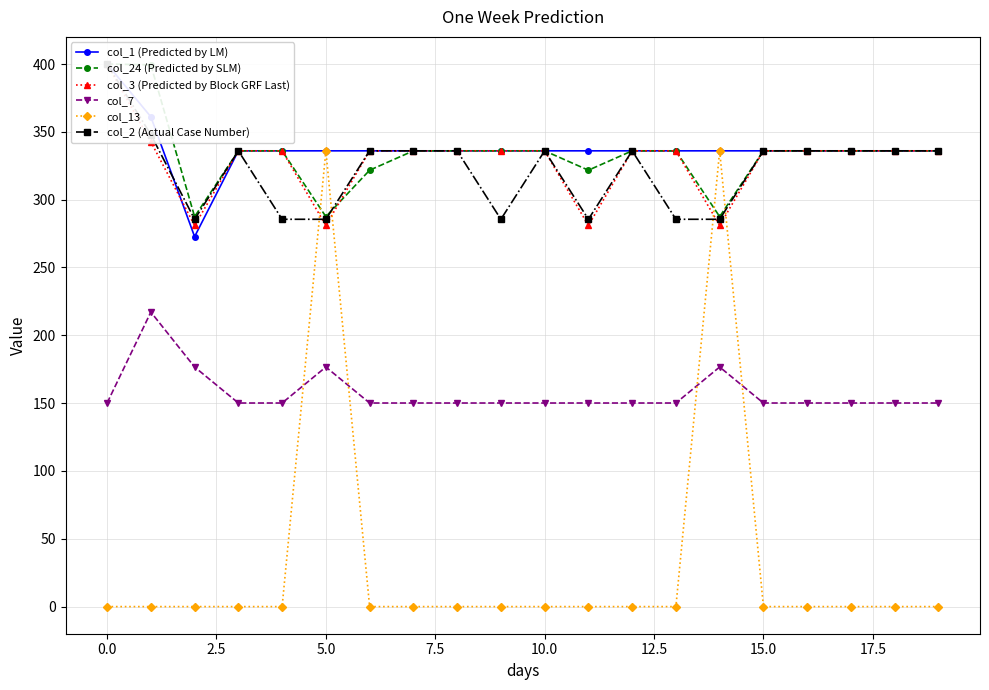

How many times do col_7 and col_13 cross each other?

4